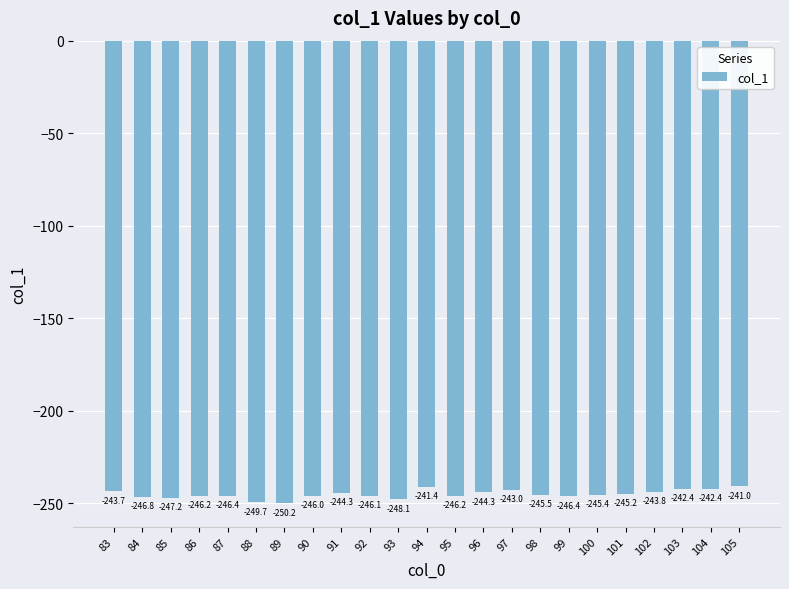

How many data points are less than -245?

14